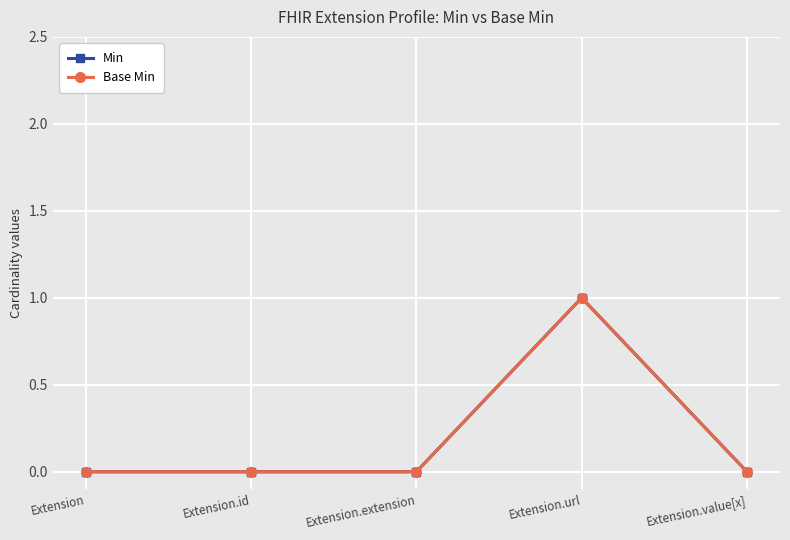

Rank the series at Extension.id from lowest to highest value.

Min, Base Min